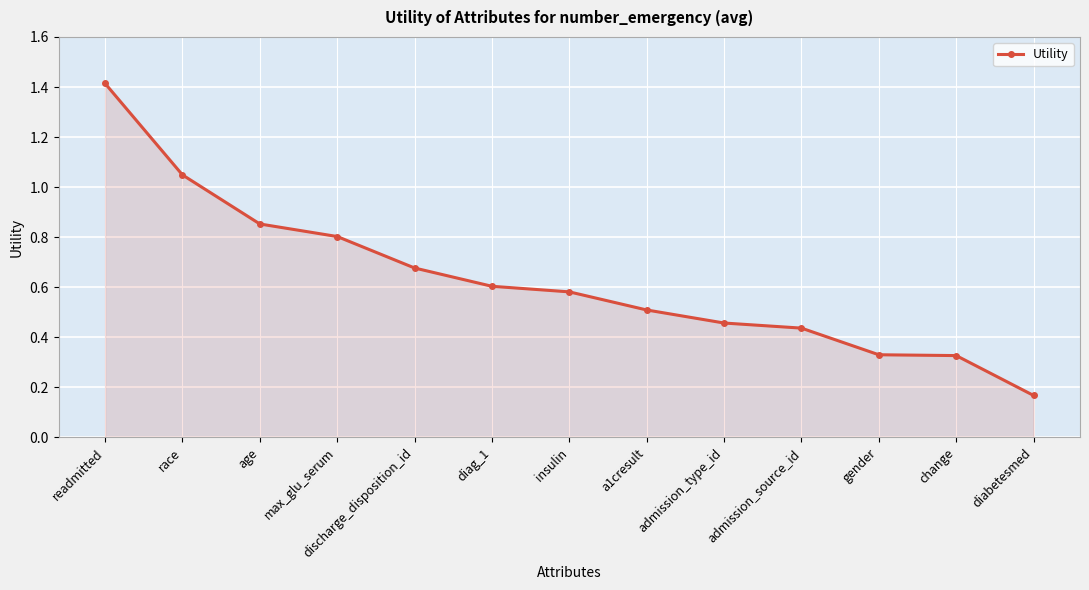

What is the change in value from diag_1 to diabetesmed?

-0.4